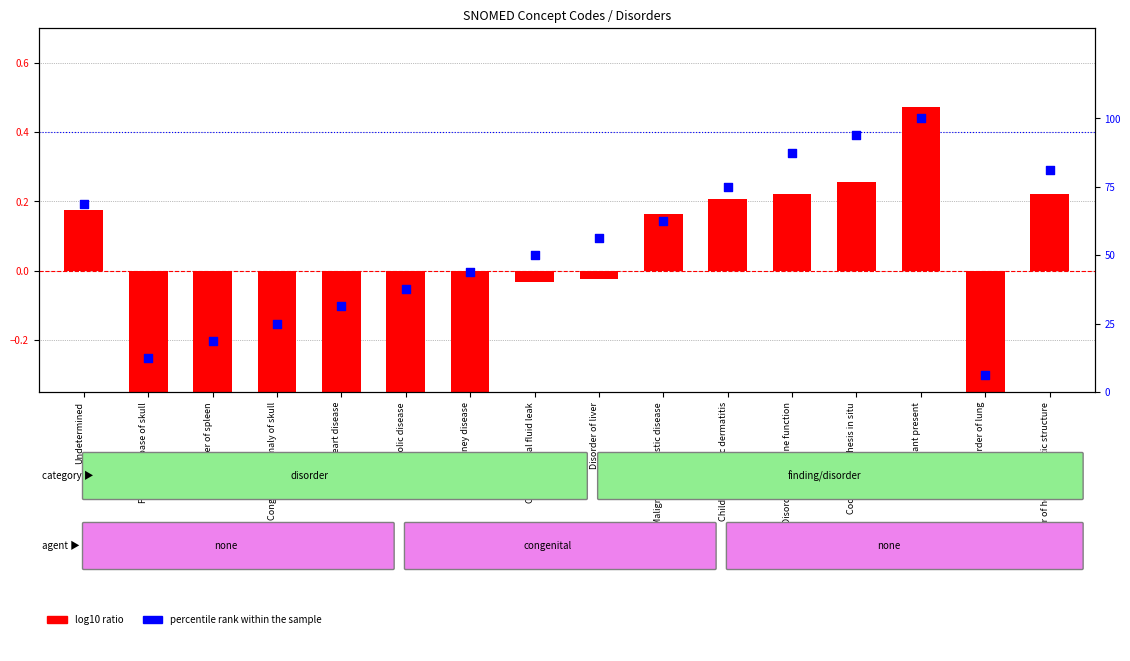

At how many categories does at least one series exceed 72?

5